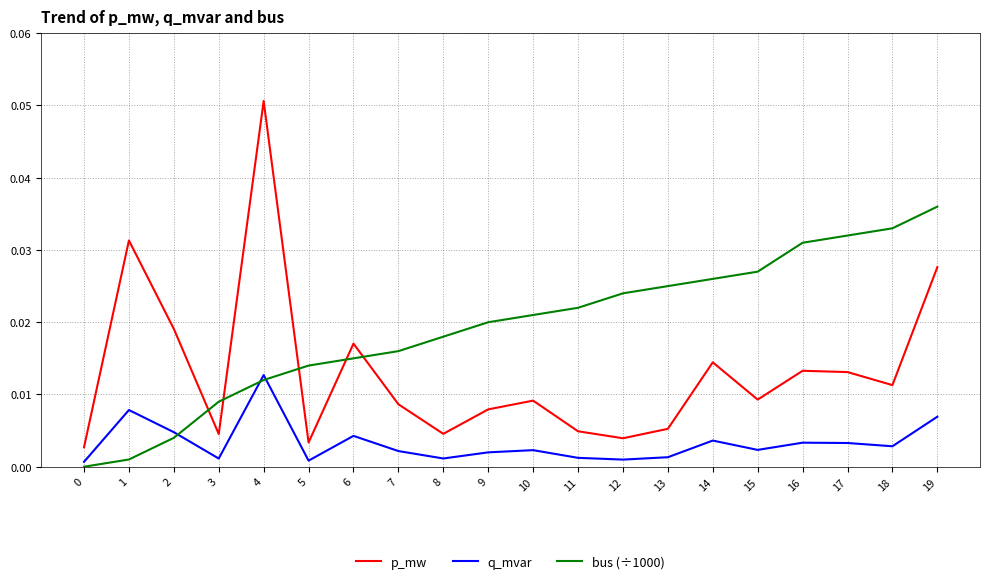

Which series has the widest spread of values?

p_mw